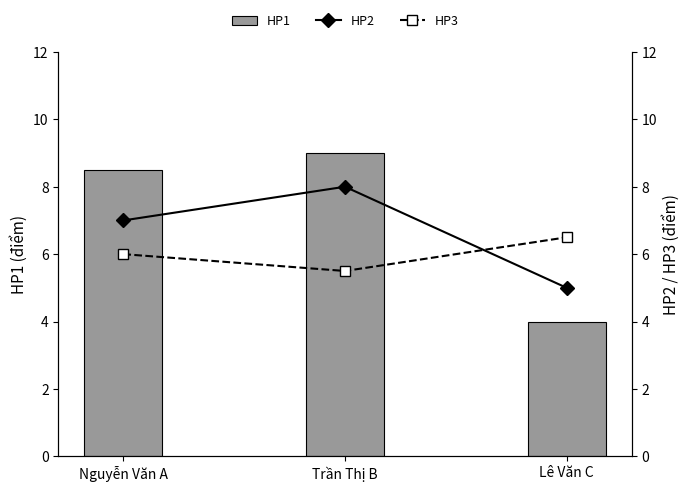

What position from the right is Trần Thị B?

2